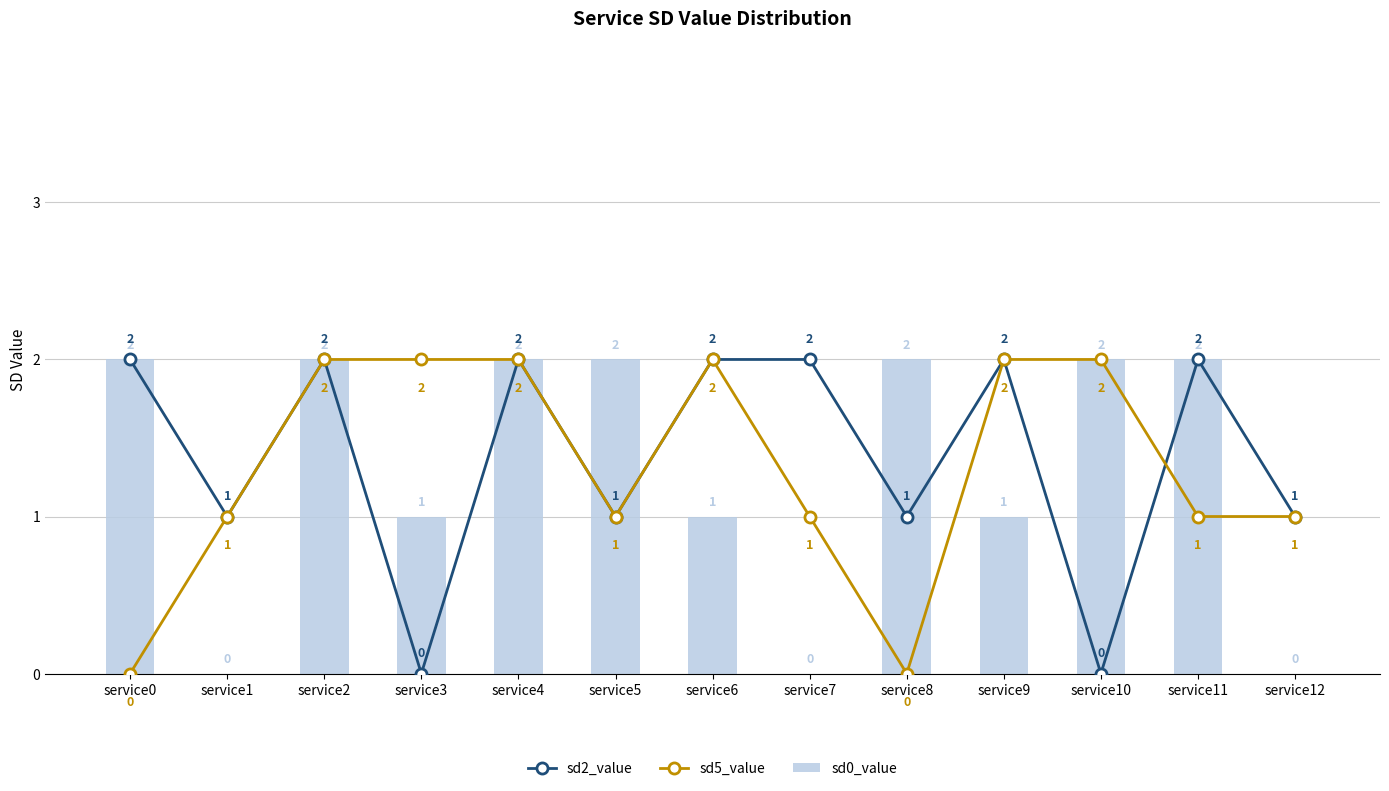

What is the total value across all series at service0?

4